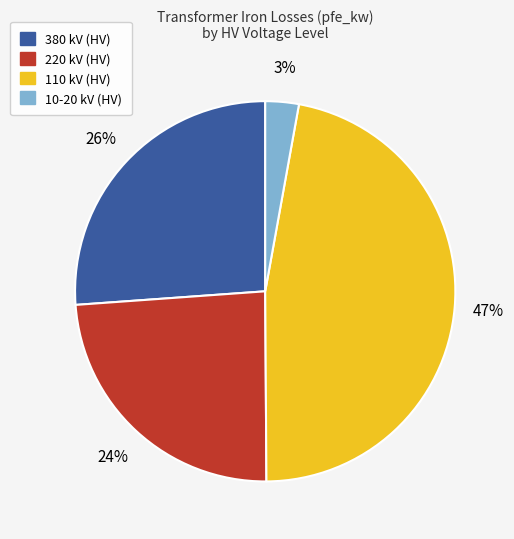

Is there a majority slice in this chart?

No